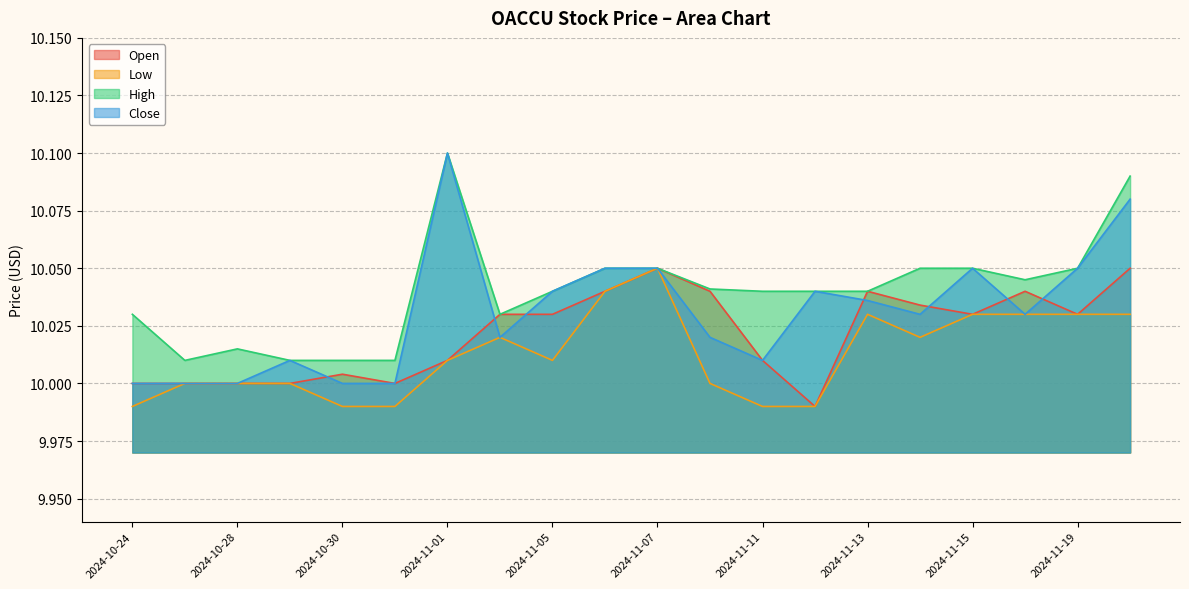

Which series has the largest total across all categories?

High